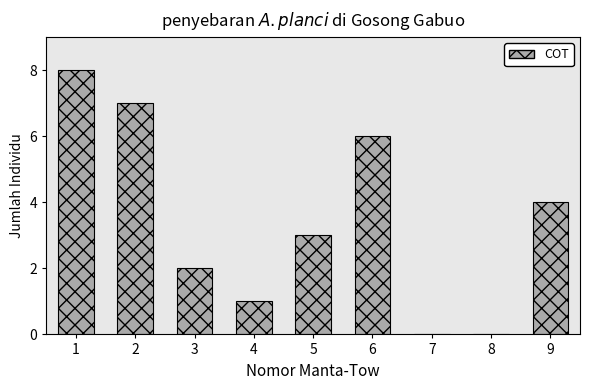

Reading right to left, transcribe all the data shown in this chart.

9=4	8=0	7=0	6=6	5=3	4=1	3=2	2=7	1=8